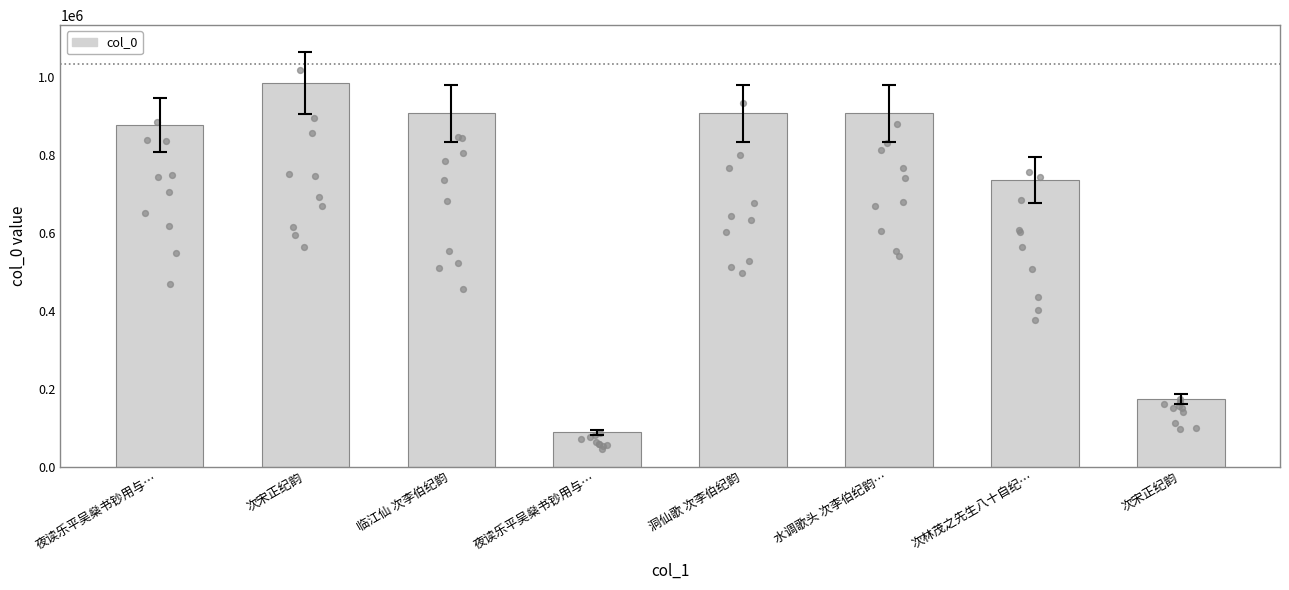

What is the change in value from 次林茂之先生八十自纪… to 次宋正纪韵?

-561575